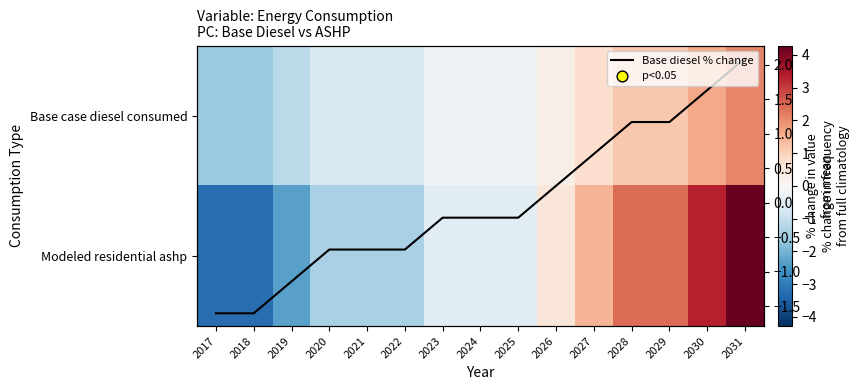

At which label does Base diesel % change first exceed 0?

2026